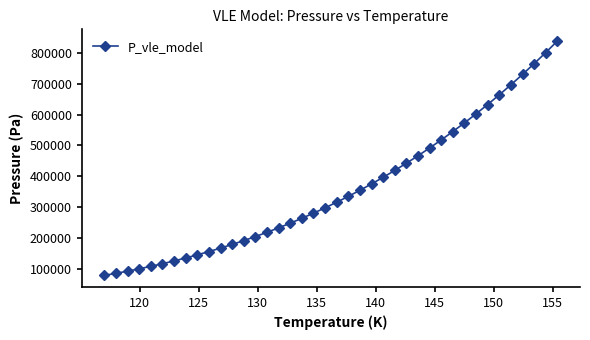

What is the average value?

359978.4